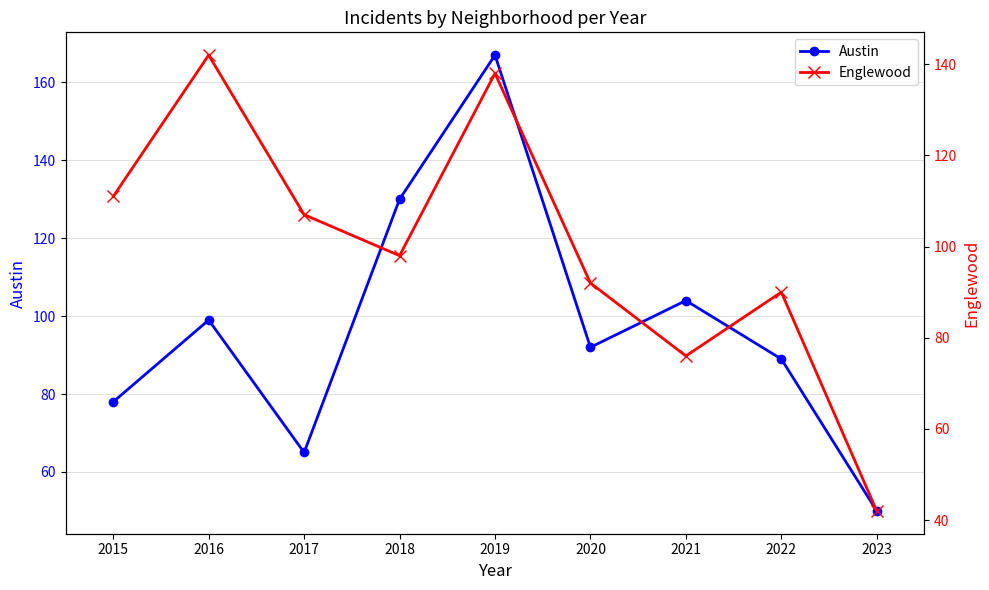

List the labels in order of Austin value, largest first.

2019, 2018, 2021, 2016, 2020, 2022, 2015, 2017, 2023